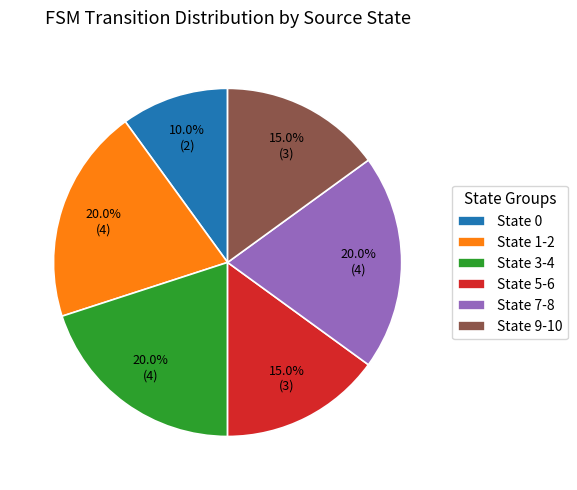

How many segments does this pie chart have?

6